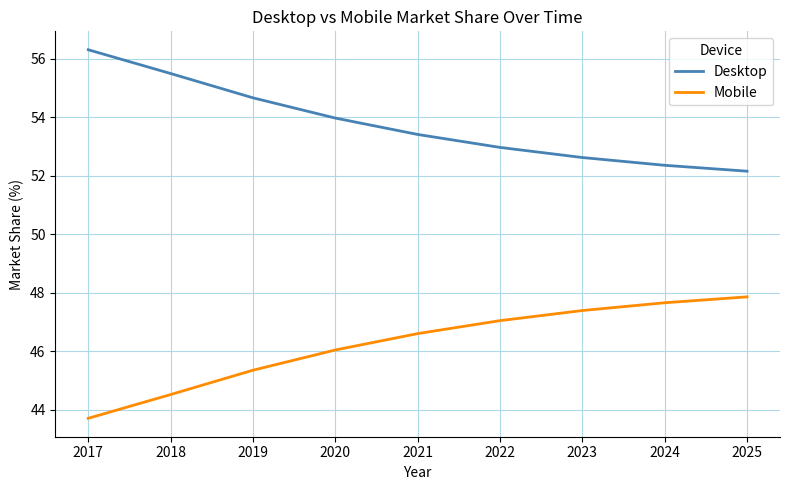

What is the difference between the highest and lowest values at 2024?

4.7